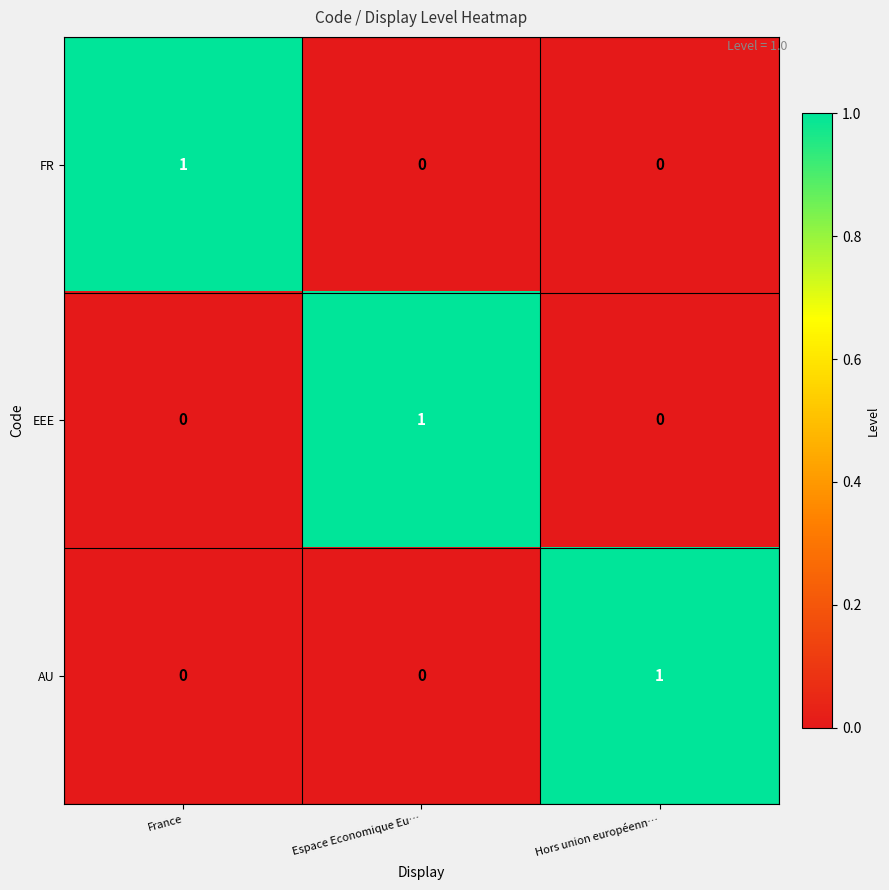

At how many categories does at least one series exceed 0?

3